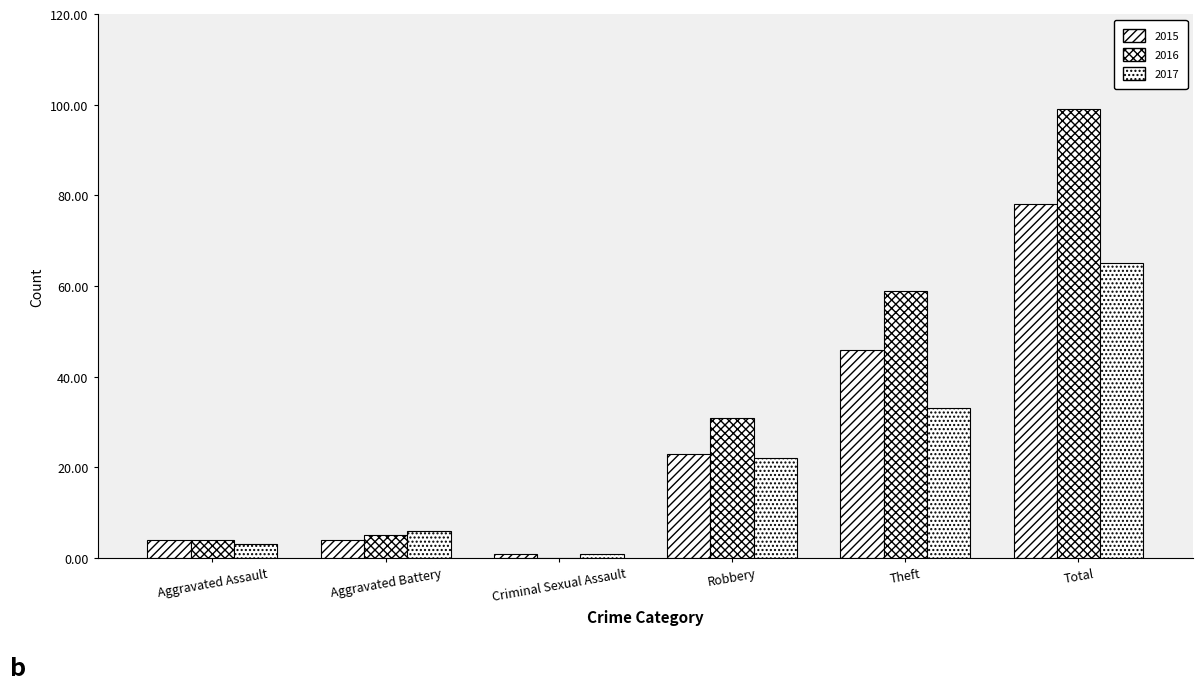

Is the value of 2017 at Criminal Sexual Assault greater than the value of 2016 at Theft?

No